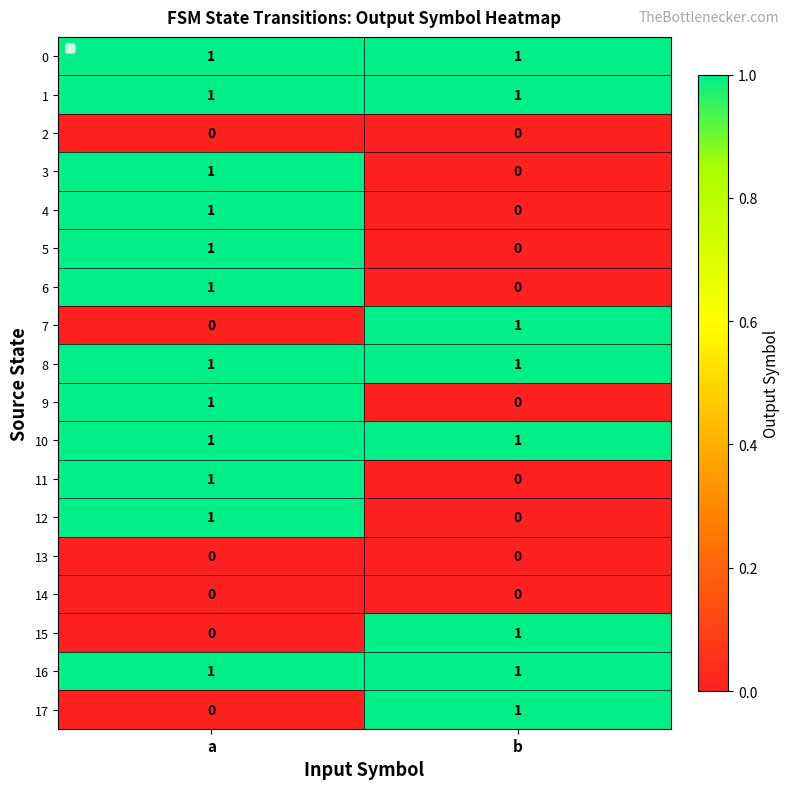

What is the total value across all series at b?

8